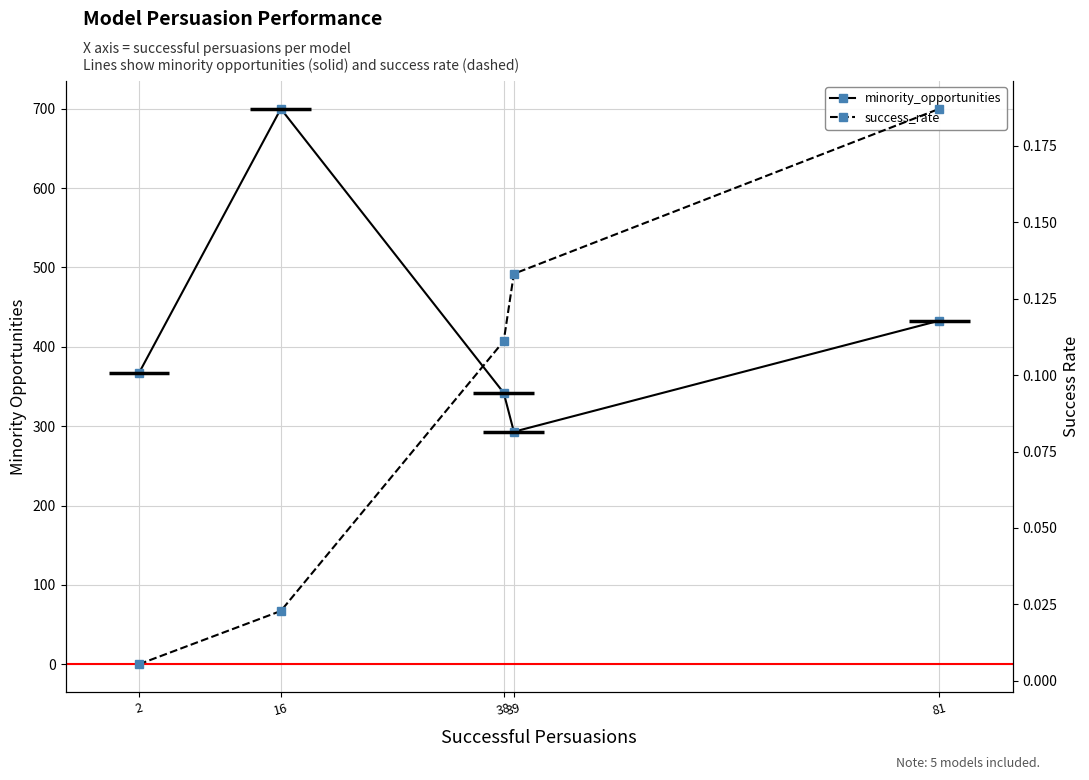

What is the maximum value for success_rate?

0.2